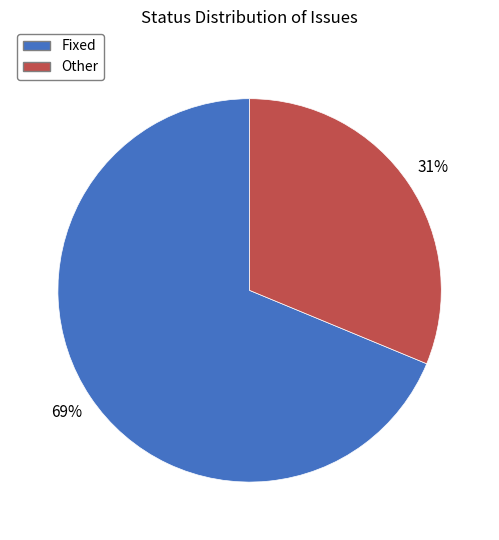

What is the ratio of the value at Fixed to the value at Other?

2.2